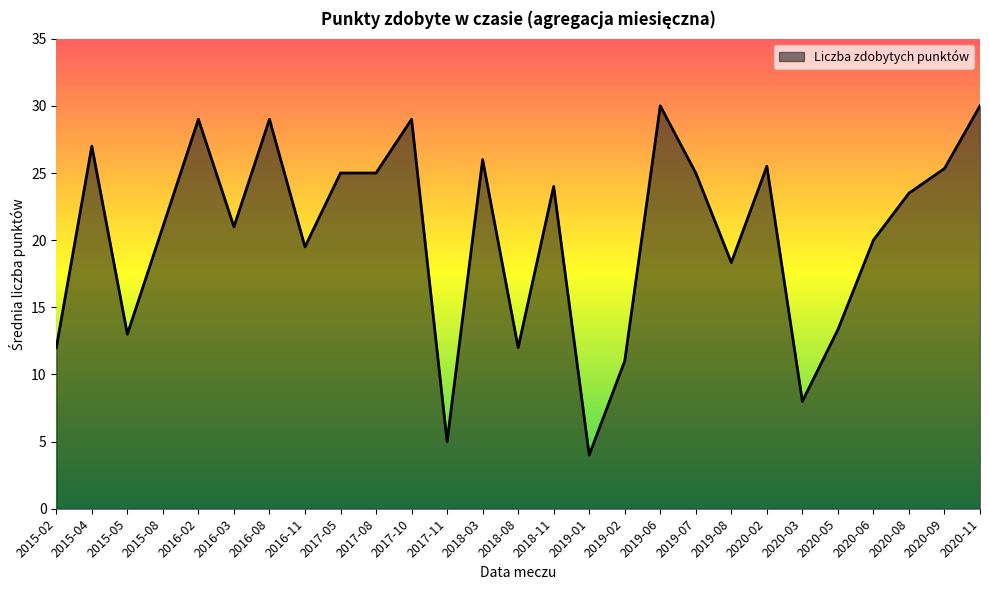

What is the difference between the values at 2016-08 and 2019-06?

1.0